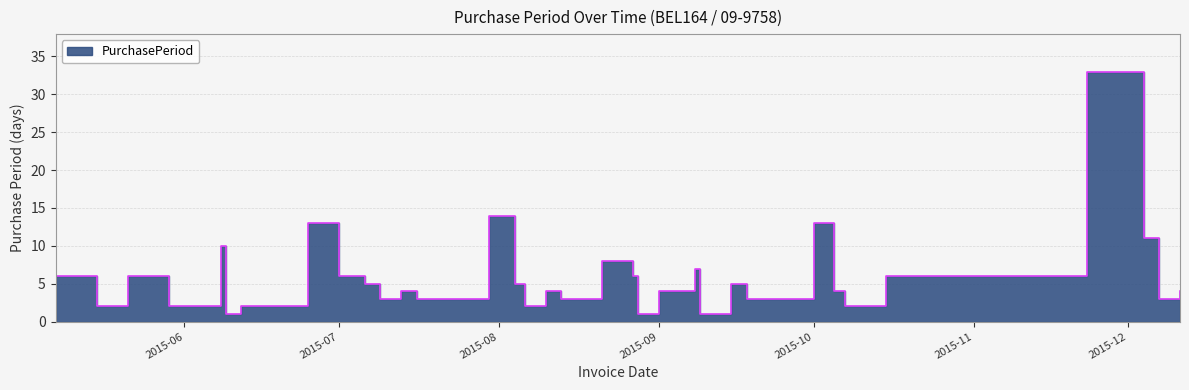

What is the sum of all values?

224